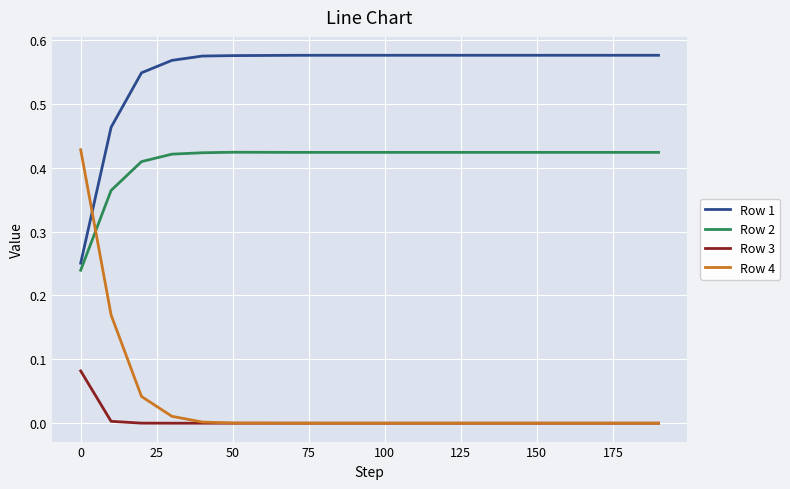

True or false: Row 3 and Row 1 cross at least once.

False